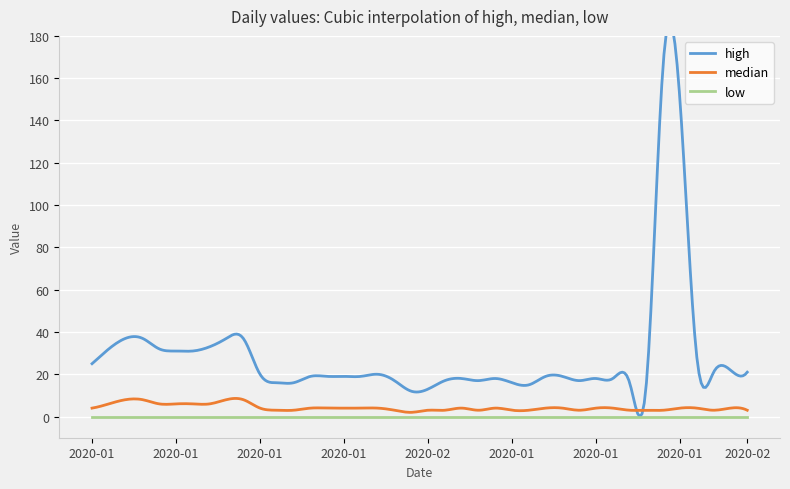

Which category has the lowest value across all series?

2020-01-01